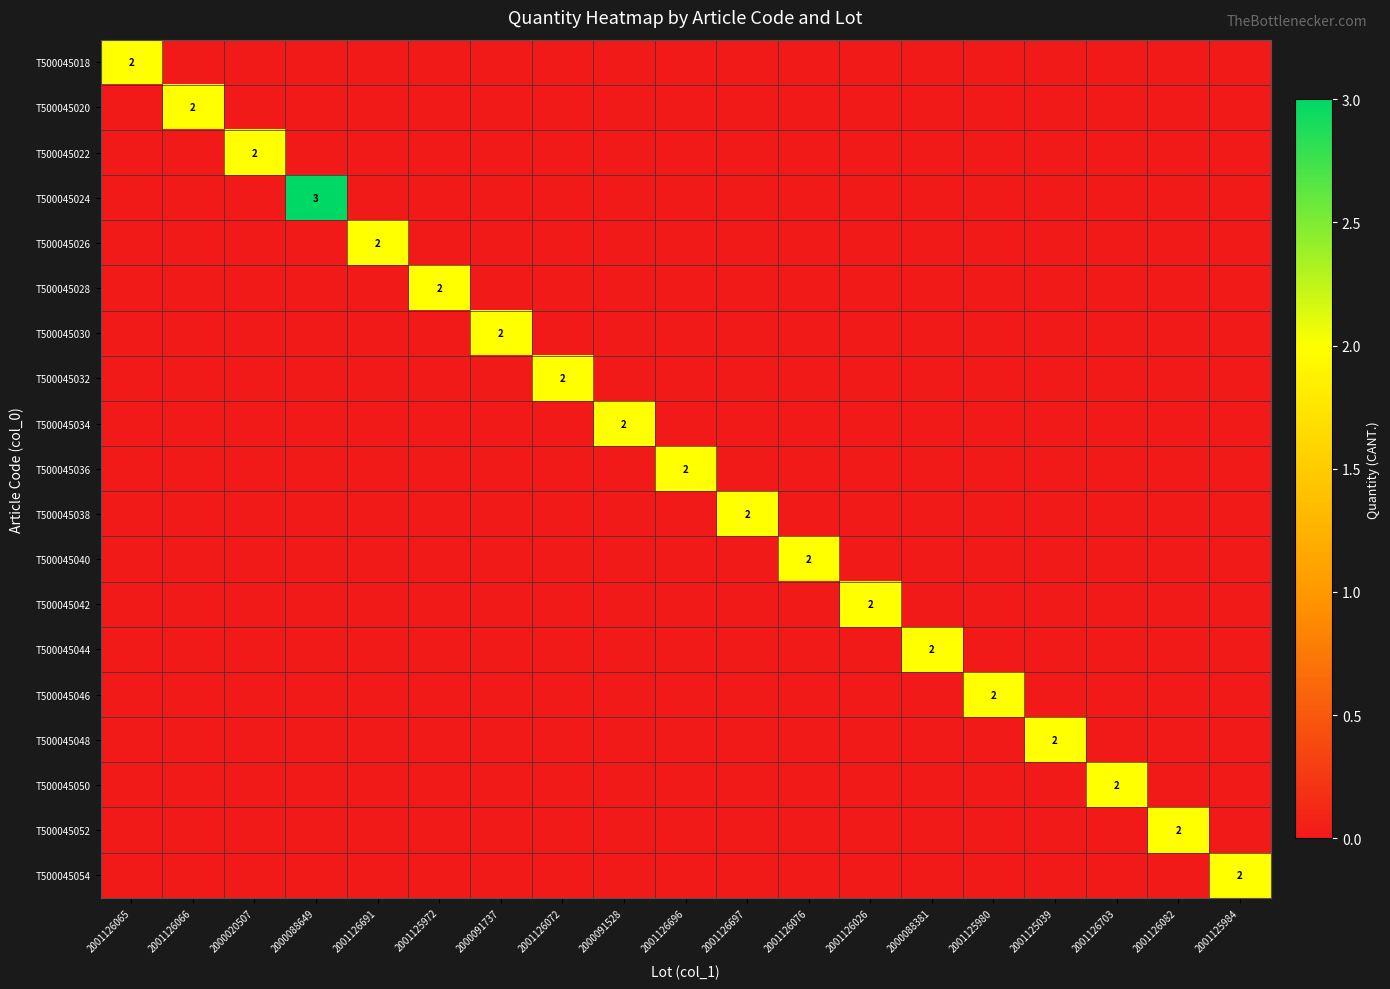

How many distinct data groups are displayed?

19